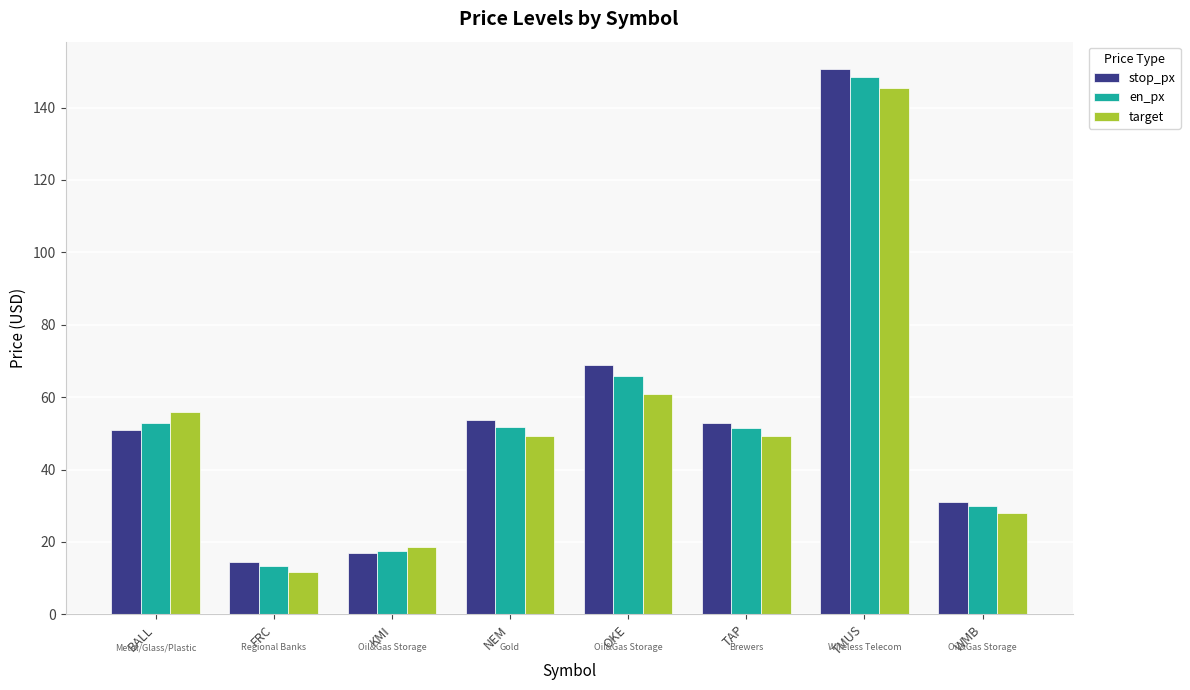

Rank the series by their average value, from lowest to highest.

target, en_px, stop_px